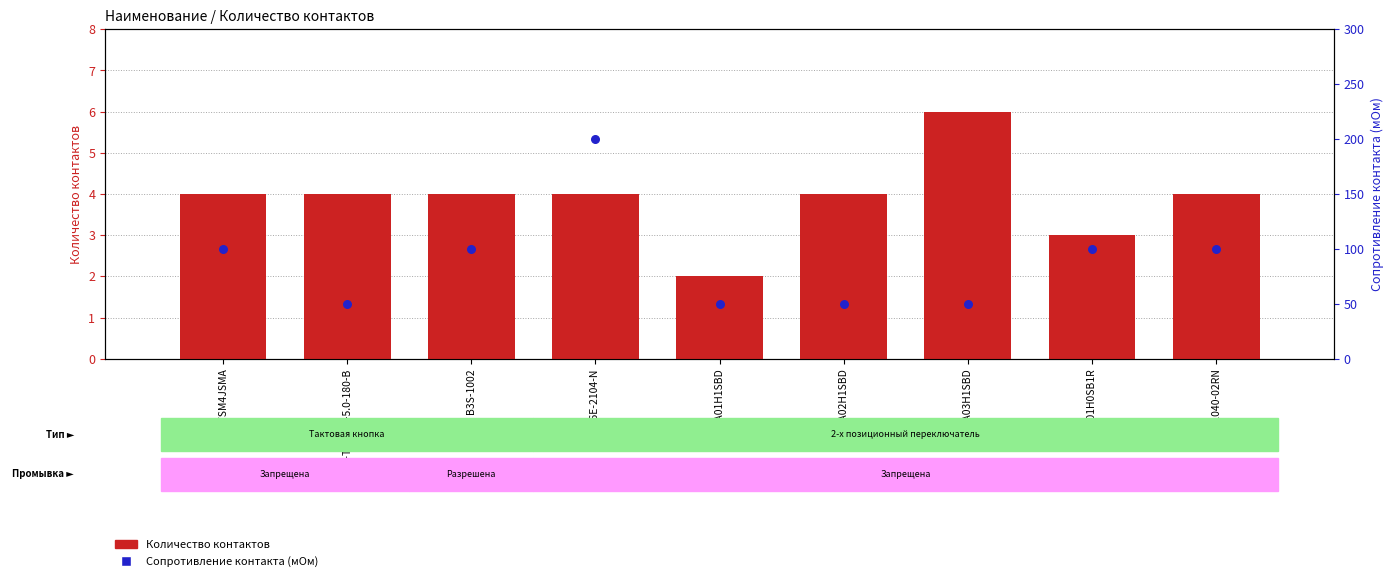

Which series reaches the minimum Y coordinate?

Количество контактов